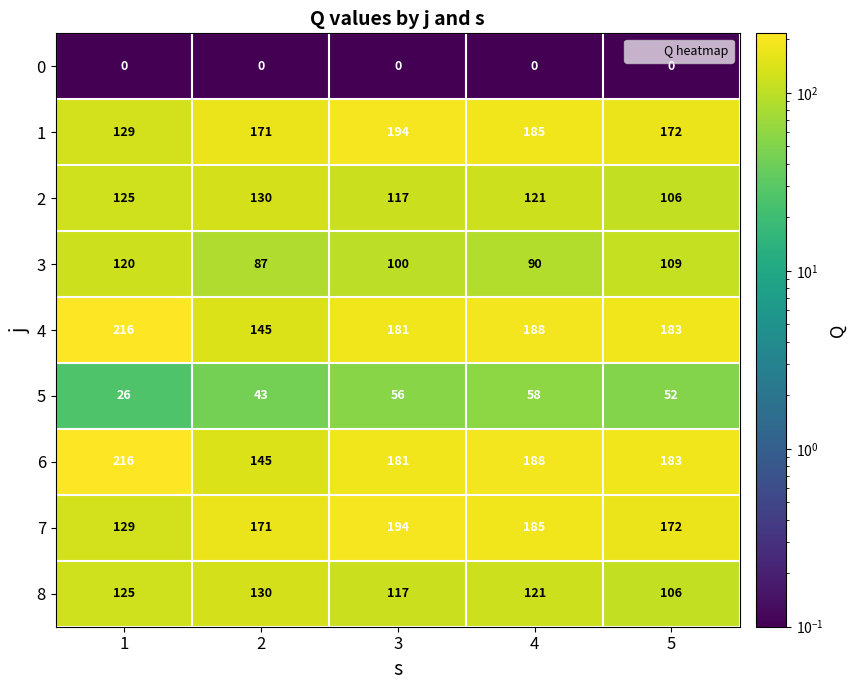

What is the smallest value displayed?

0